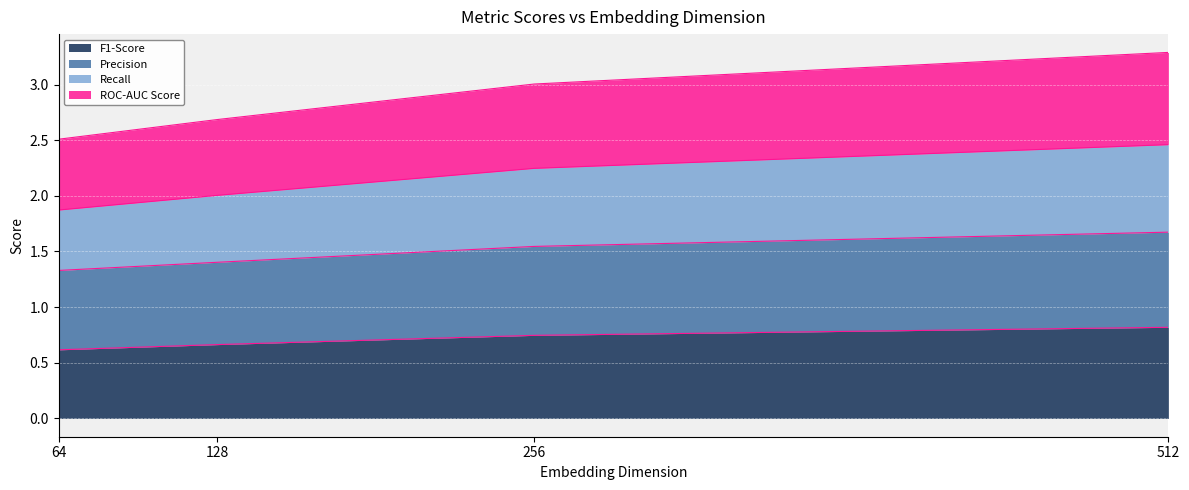

What is the total value across all series at 512?

3.3